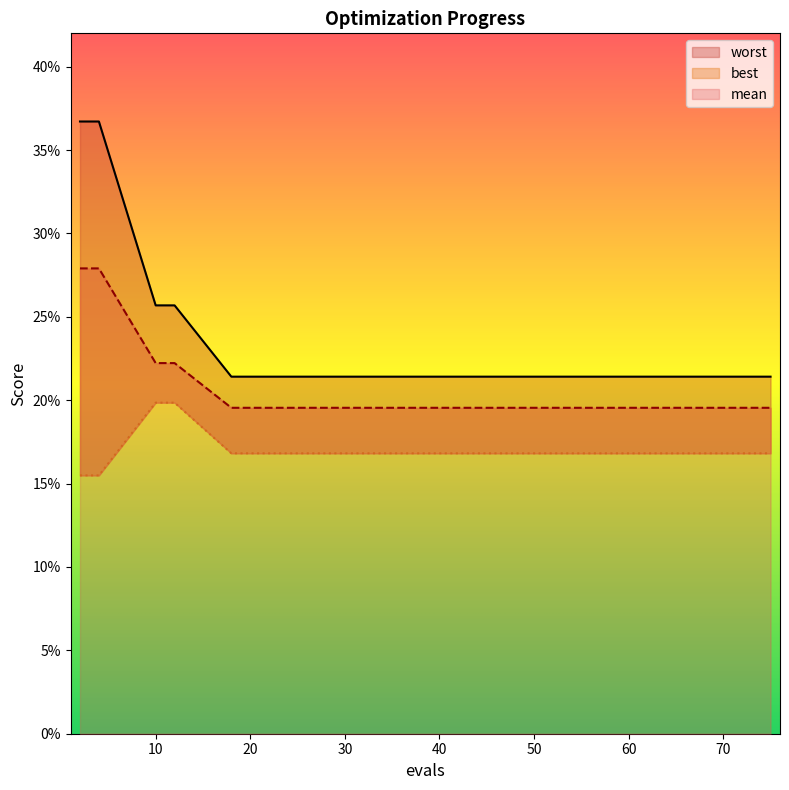

Reading left to right, list all the values displayed in this chart.

mean: 2=0.3	4=0.3	10=0.2	12=0.2	18=0.2	22=0.2	30=0.2	38=0.2	43=0.2	49=0.2	55=0.2	60=0.2	65=0.2	70=0.2	75=0.2
best: 2=0.2	4=0.2	10=0.2	12=0.2	18=0.2	22=0.2	30=0.2	38=0.2	43=0.2	49=0.2	55=0.2	60=0.2	65=0.2	70=0.2	75=0.2
worst: 2=0.4	4=0.4	10=0.3	12=0.3	18=0.2	22=0.2	30=0.2	38=0.2	43=0.2	49=0.2	55=0.2	60=0.2	65=0.2	70=0.2	75=0.2